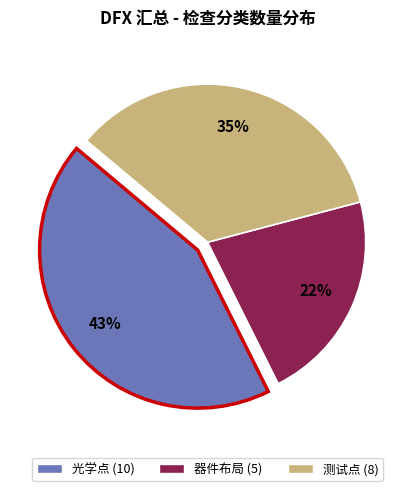

What percentage is the 光学点 slice, to the nearest percent?

43%